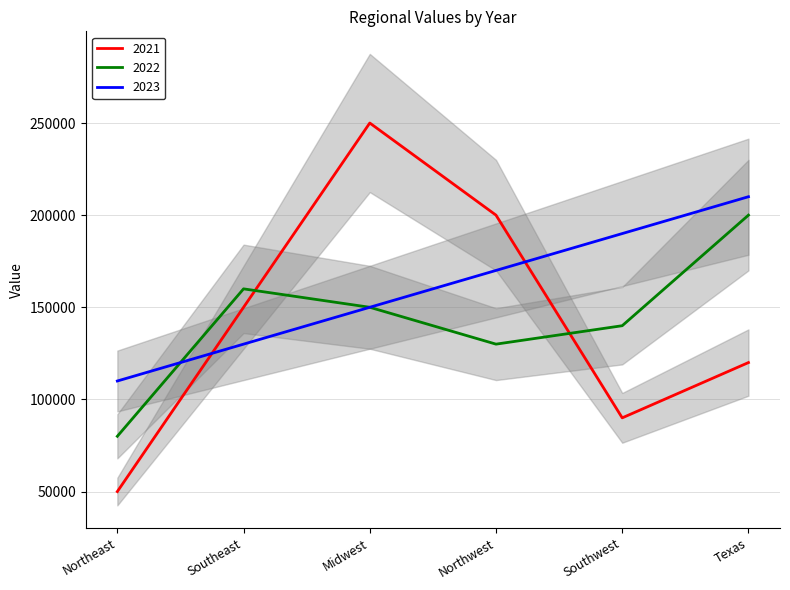

Reading left to right, what are all the values shown in this chart?

2021: Northeast=50000	Southeast=150000	Midwest=250000	Northwest=200000	Southwest=90000	Texas=120000
2022: Northeast=80000	Southeast=160000	Midwest=150000	Northwest=130000	Southwest=140000	Texas=200000
2023: Northeast=110000	Southeast=130000	Midwest=150000	Northwest=170000	Southwest=190000	Texas=210000